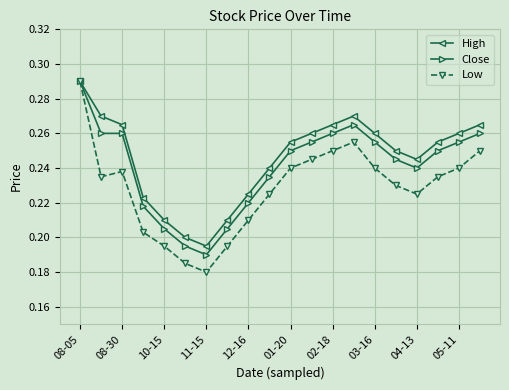

What is the sum of all Close values?

4.8